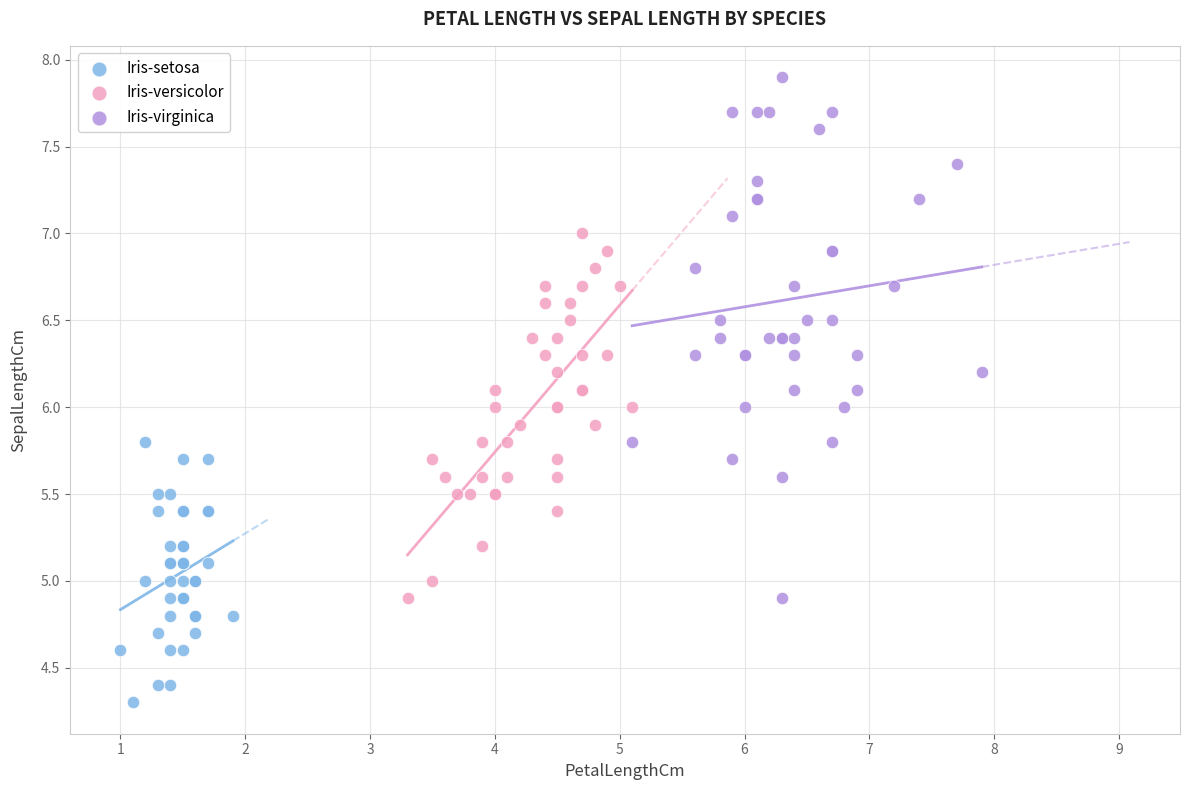

Which series reaches the minimum Y coordinate?

Iris-setosa